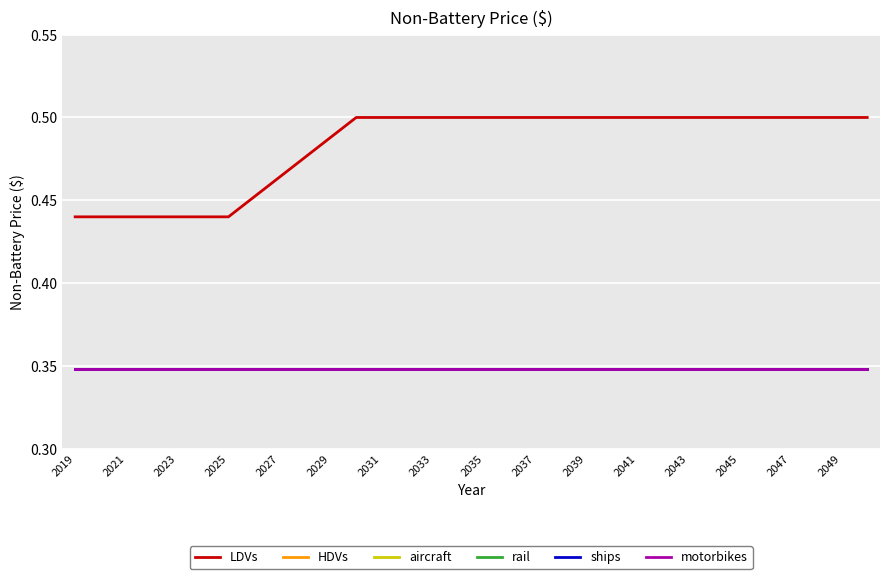

Does the chart display data point markers on the line(s)?

No